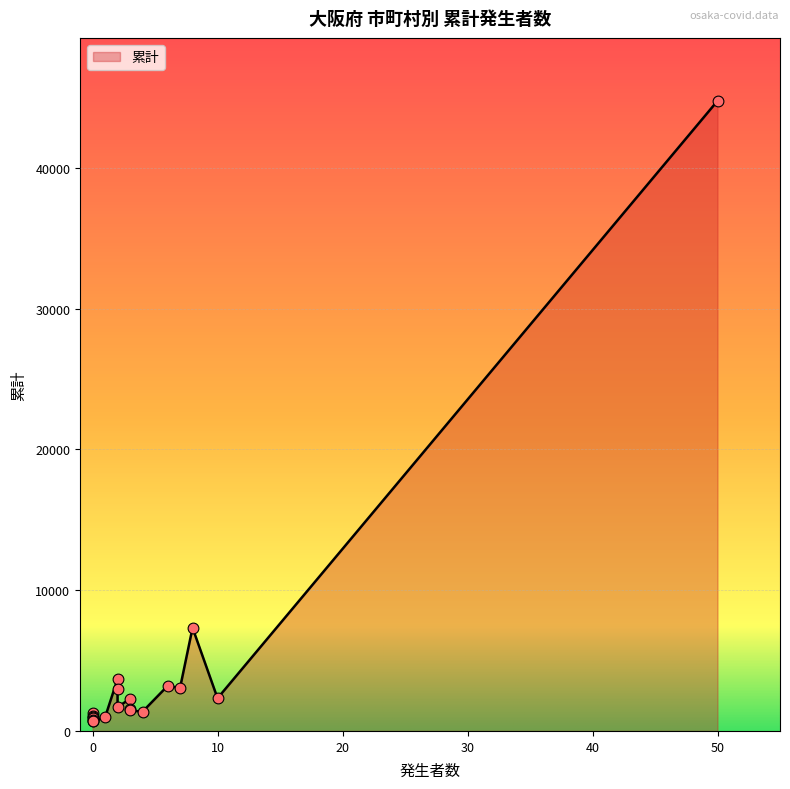

What is the change in value from 吹田市 to 松原市?

-1769